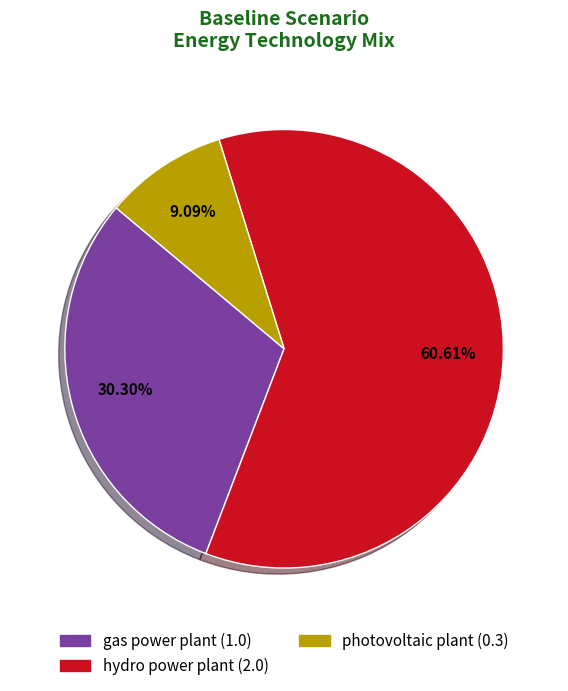

Is there a majority slice in this chart?

Yes